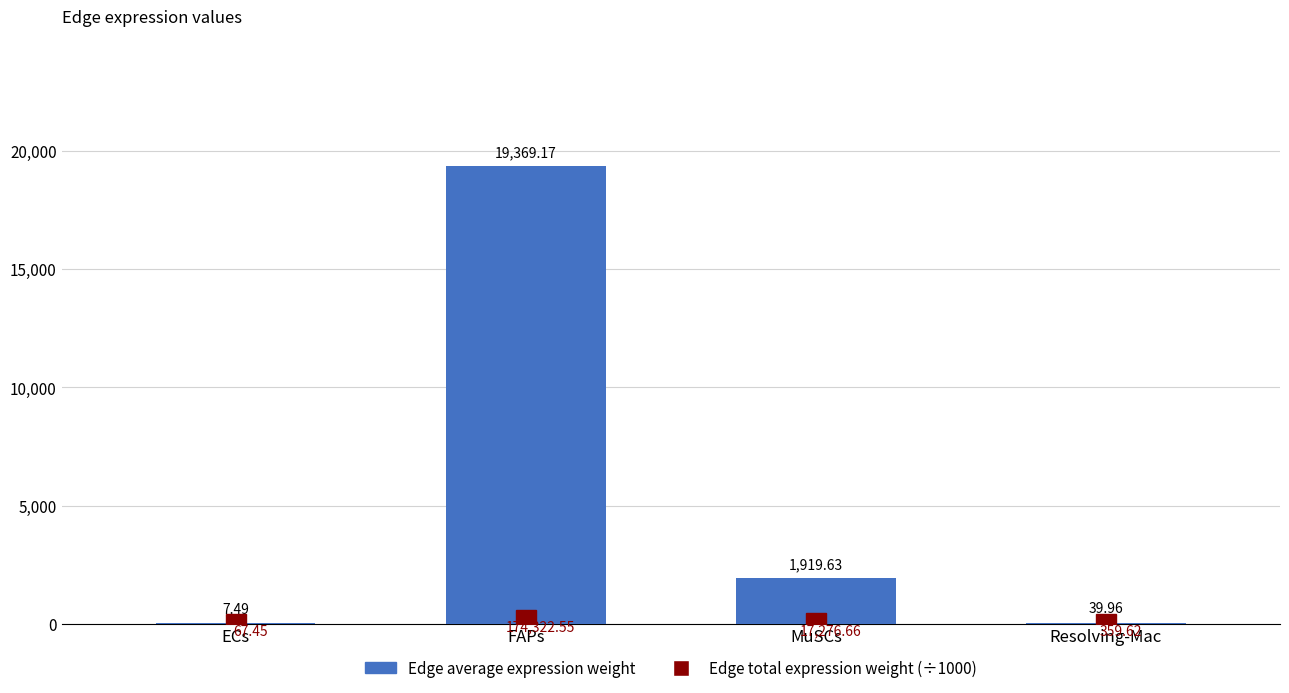

What are all the series names shown in the legend?

Edge total expression weight (÷1000), Edge average expression weight